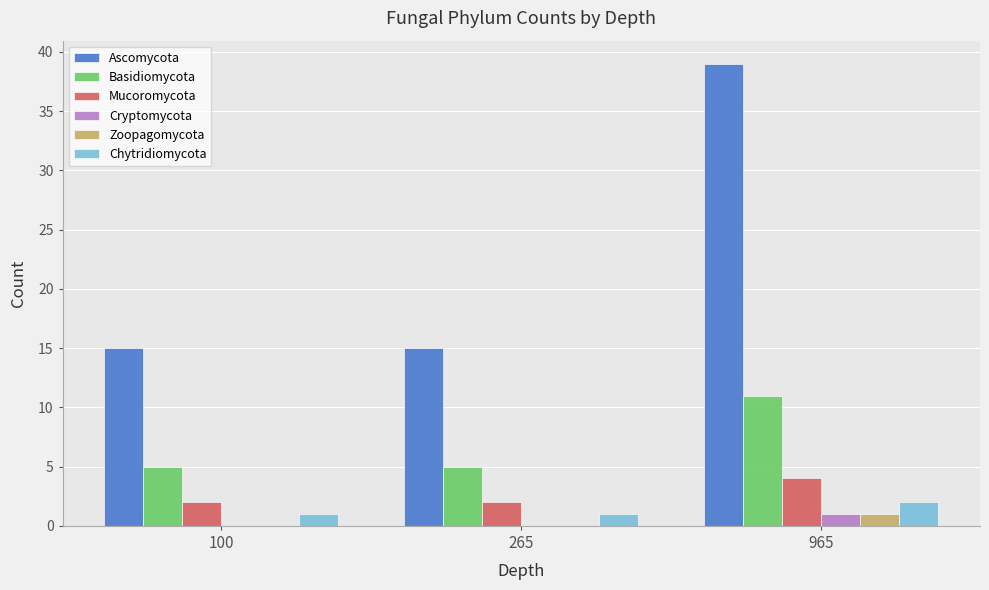

Which series has the widest spread of values?

Ascomycota